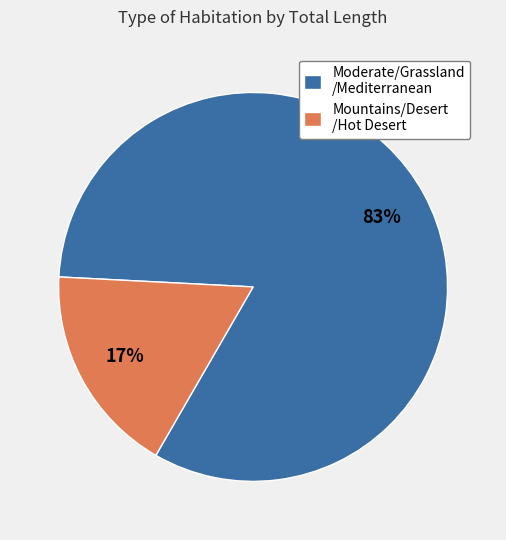

How many segments does this pie chart have?

2